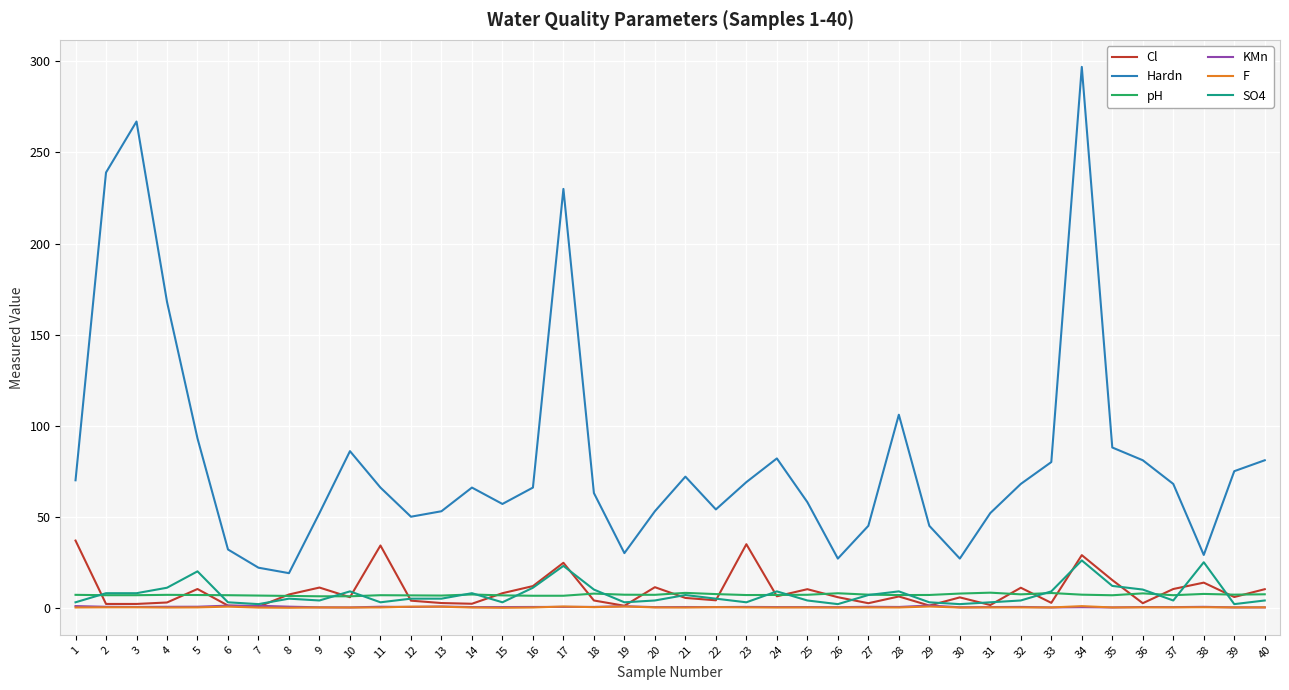

True or false: F and Hardn cross at least once.

False